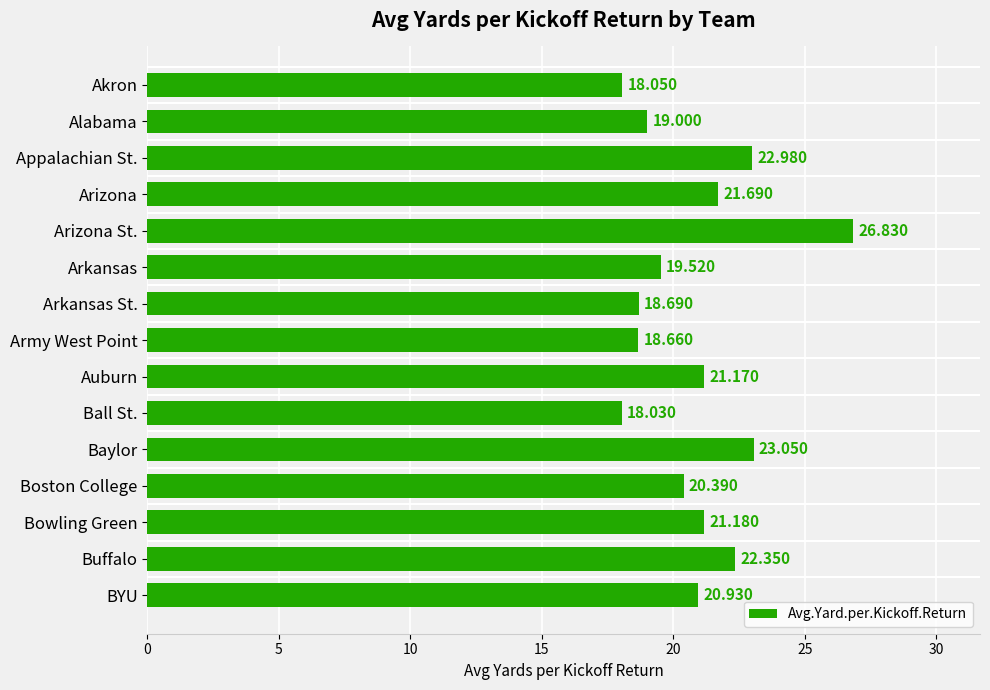

Where is the data nearest to the value 22?

Arizona